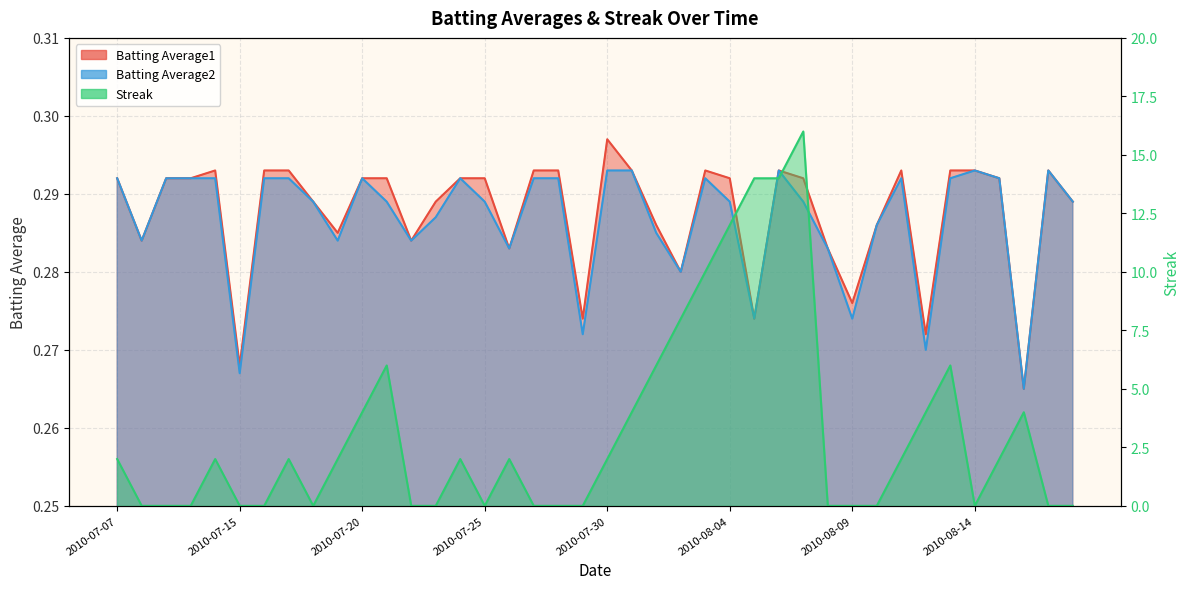

Where is the first local maximum for Streak?

2010-07-11